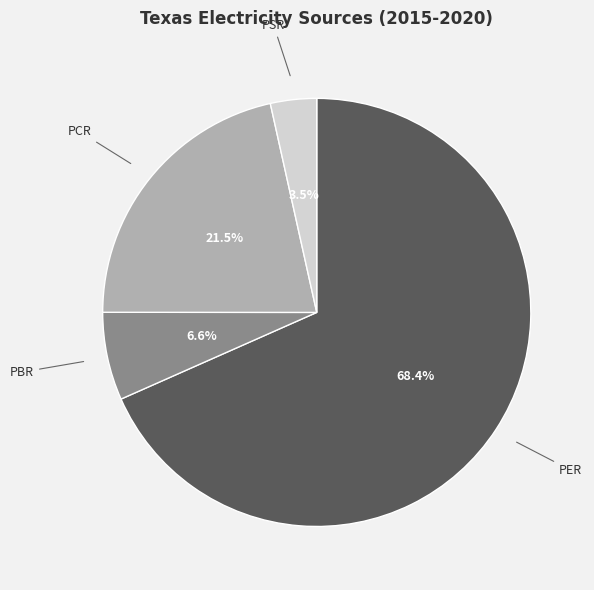

To the nearest percent, what is the average slice percentage?

25%